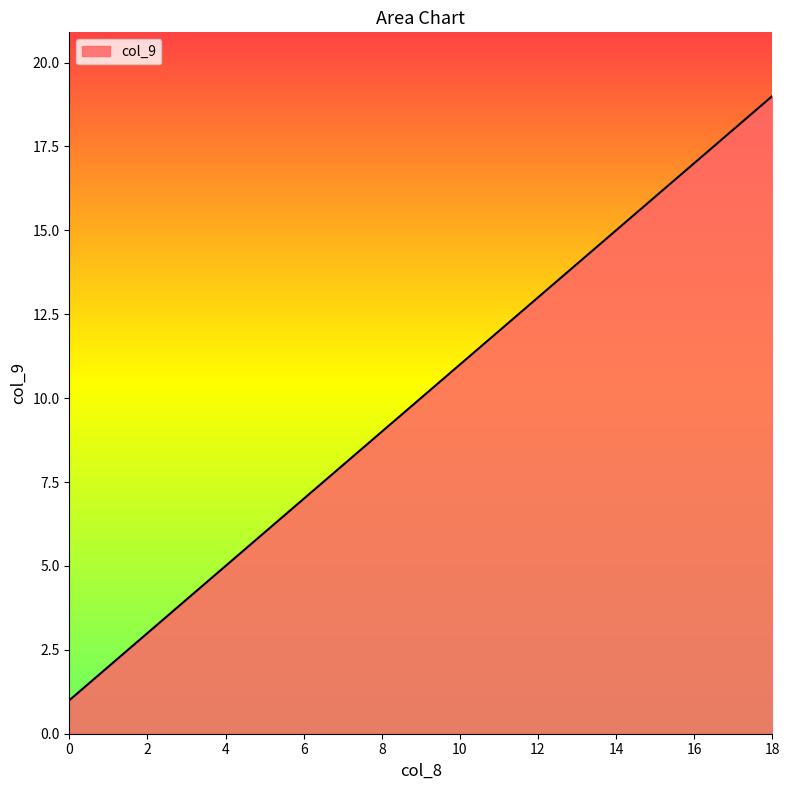

What is the difference between the maximum and minimum values?

18